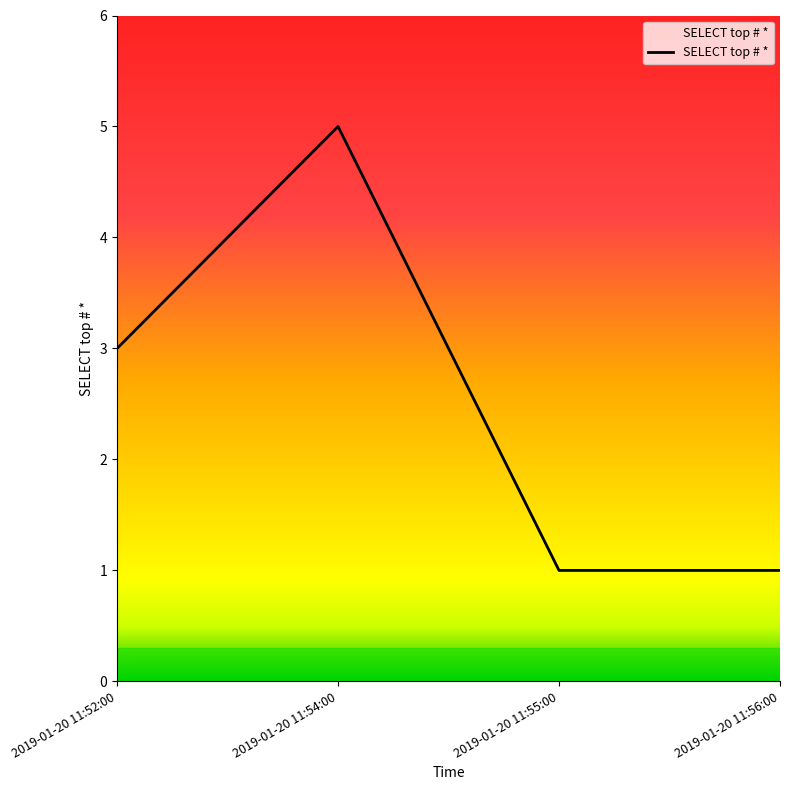

What is the sum of the values at 2019-01-20 11:52:00 and 2019-01-20 11:55:00?

4